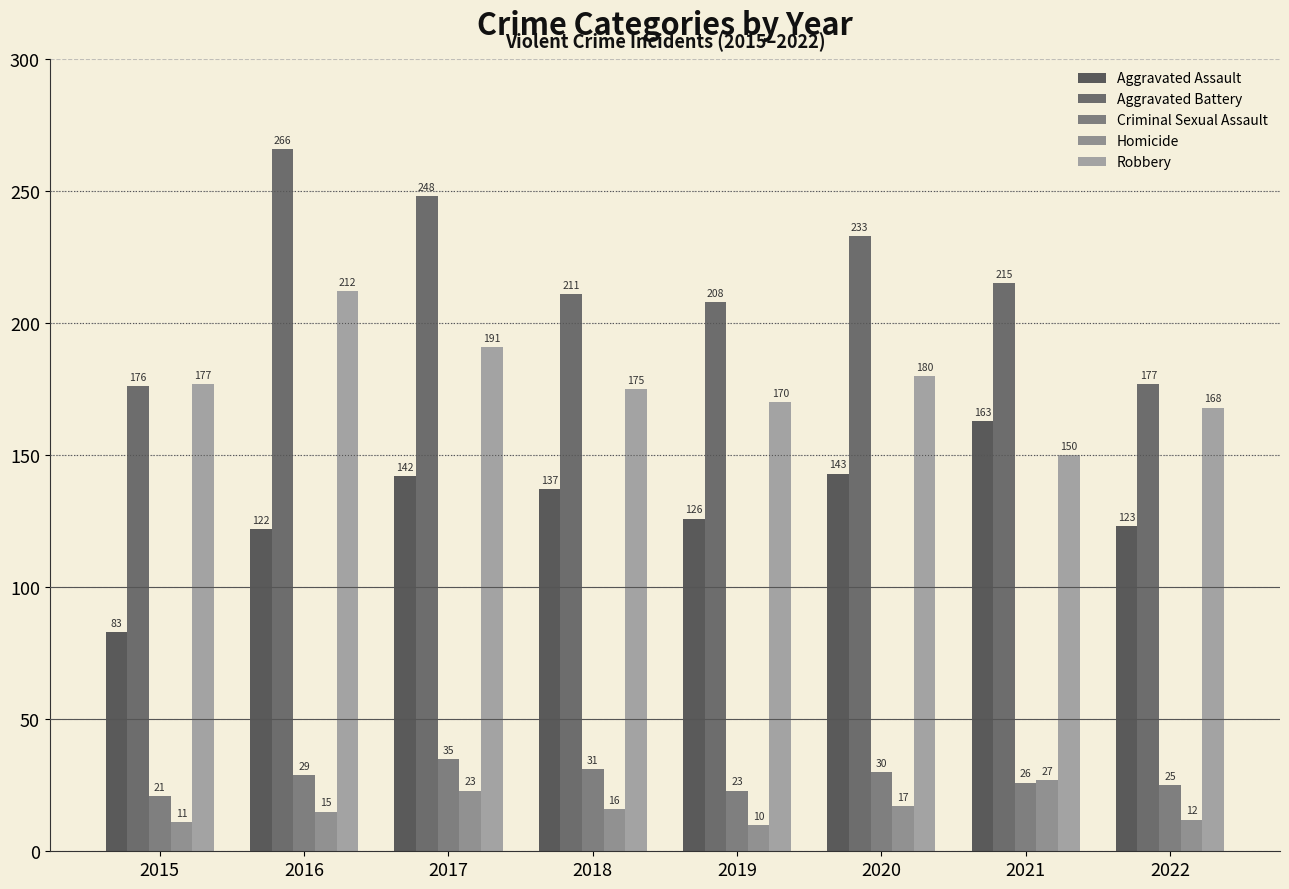

What is the difference between the maximum and minimum values in the Homicide series?

17